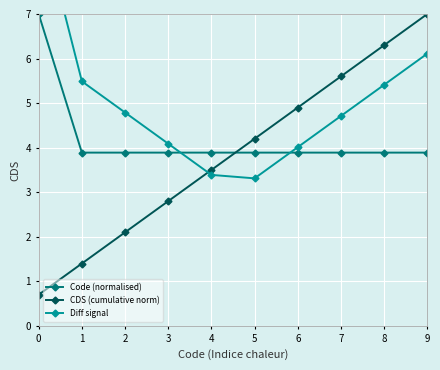

The value of Code (normalised) at 8 is 5.2. True or false?

False